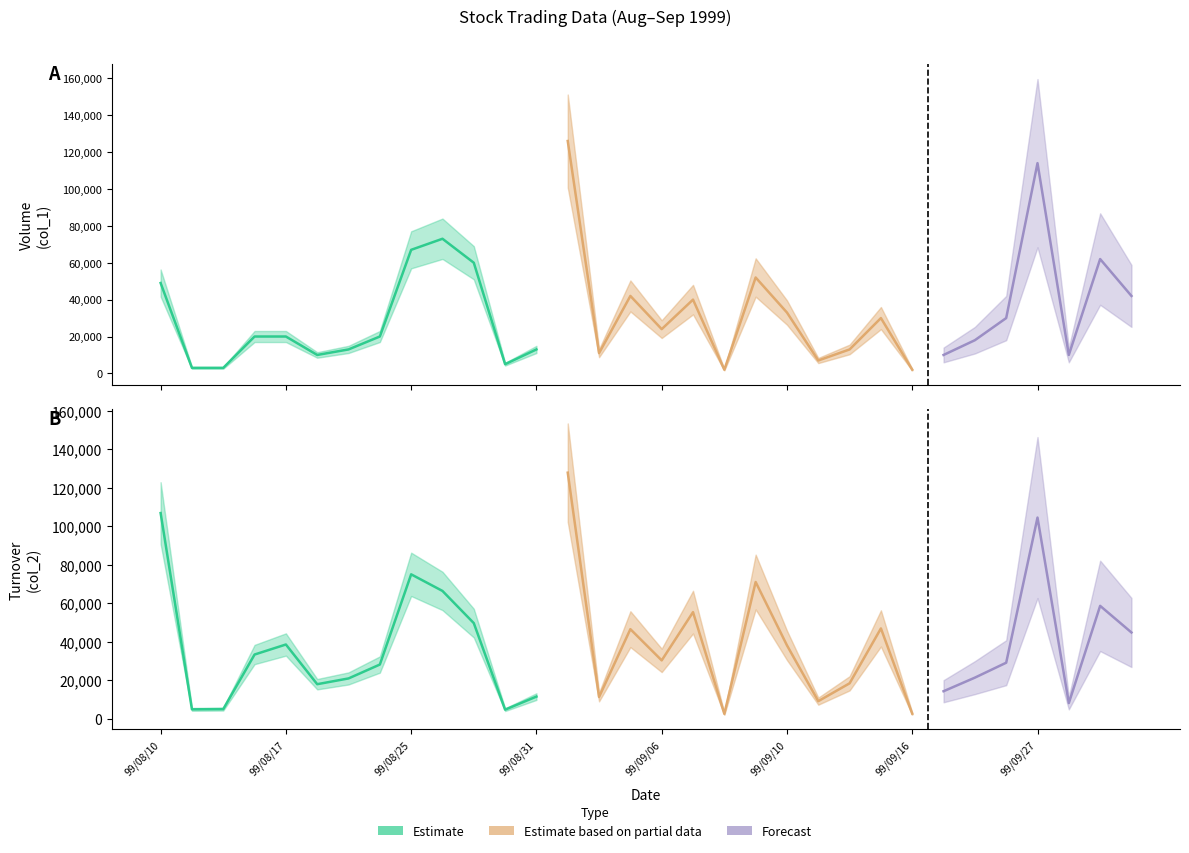

In Volume (col_1), how many points are higher than both neighbors (excluding endpoints)?

8